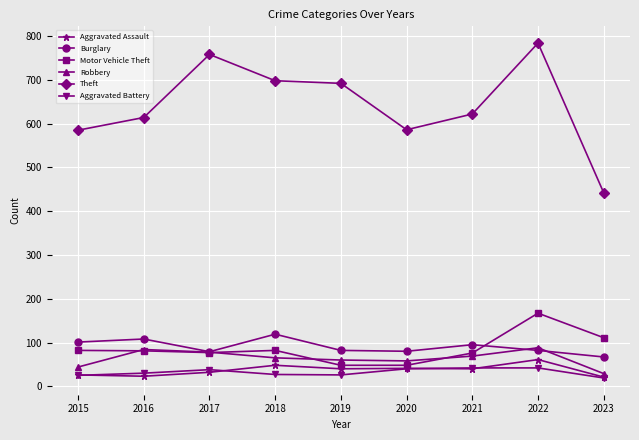

What is the lowest value of the Motor Vehicle Theft series?

48